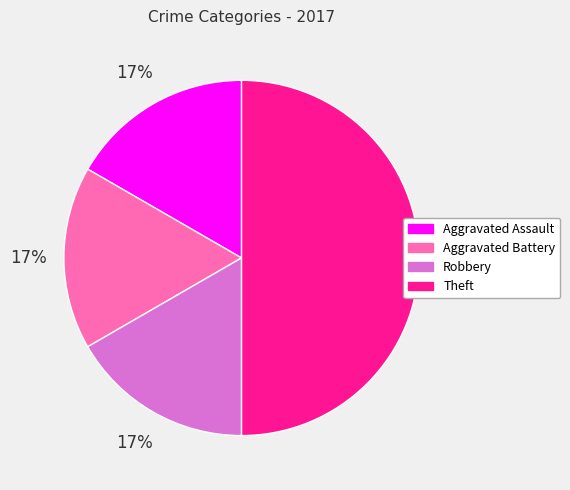

Which category has the biggest portion of the pie?

Theft